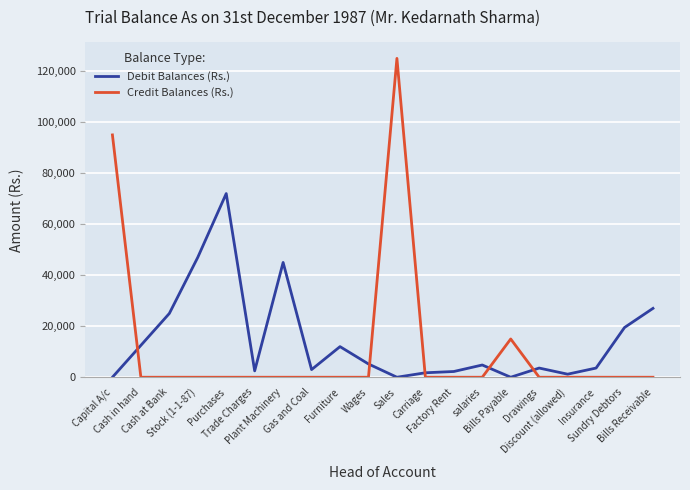

What is the difference between the maximum and minimum values in the Credit Balances (Rs.) series?

125000